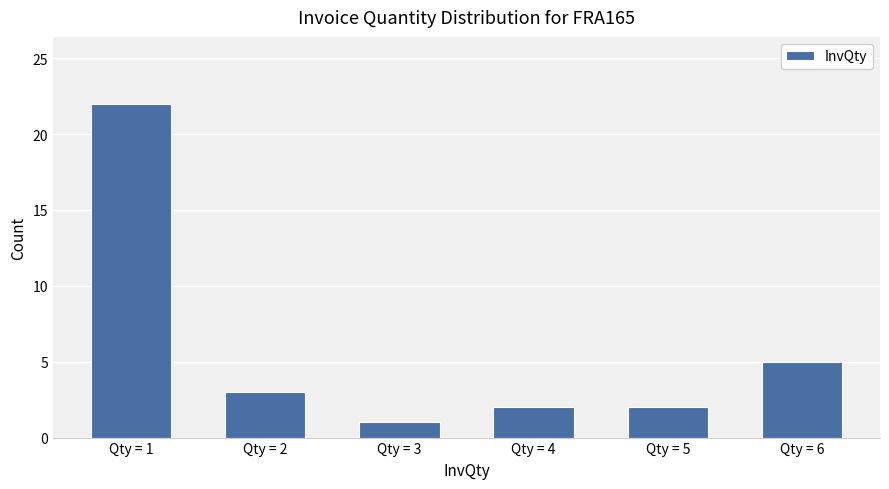

What is the change in value from Qty = 1 to Qty = 2?

-19